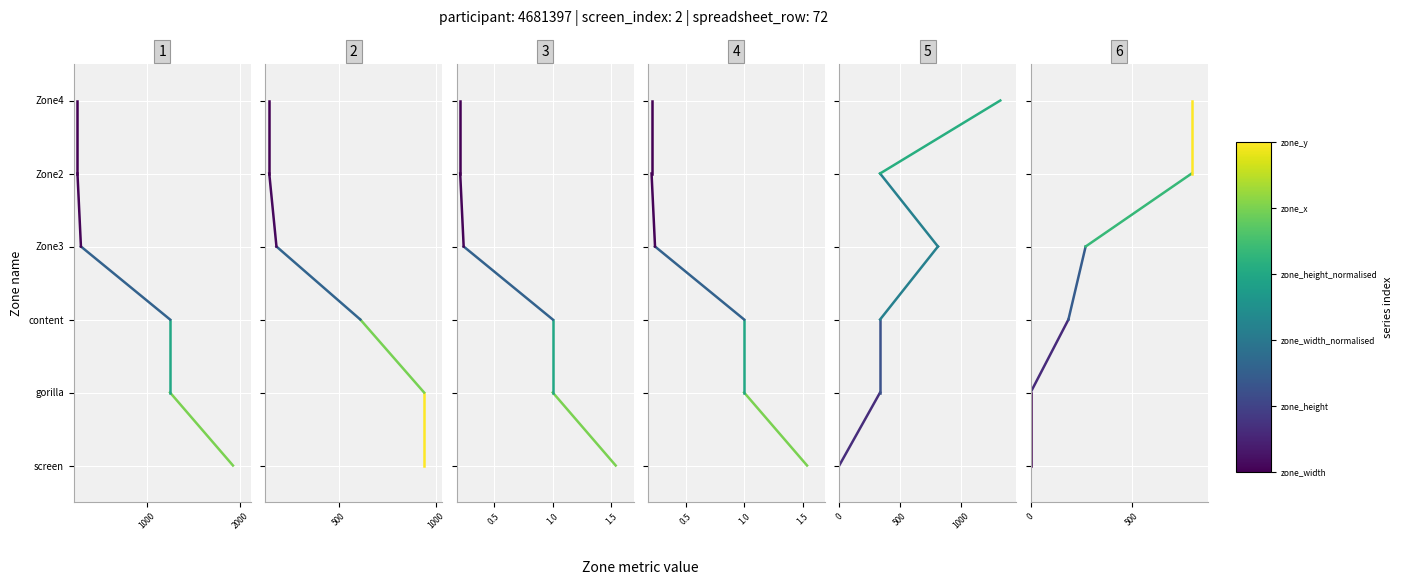

How many distinct data groups are displayed?

6